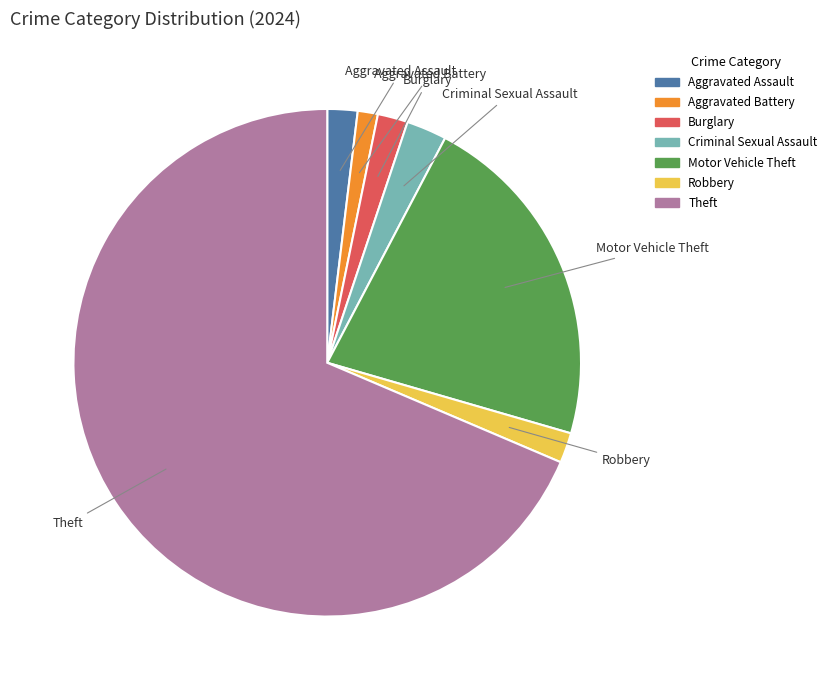

How many slices are in this pie chart?

7